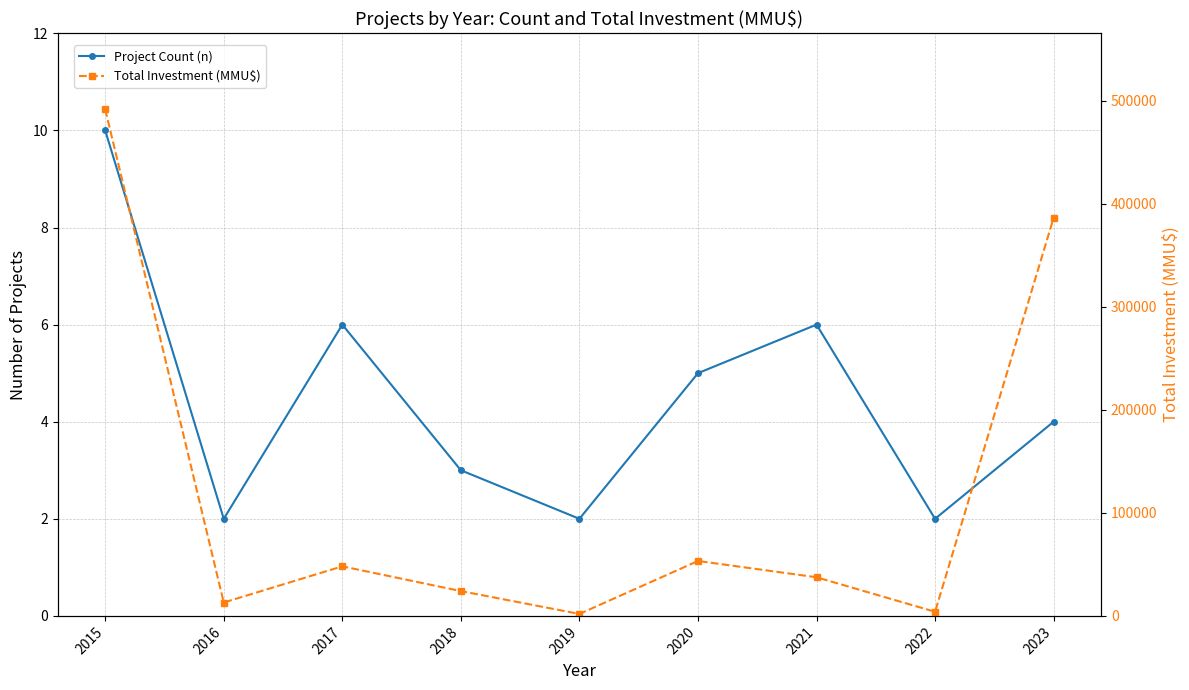

Count the Project Count (n) values in the range 2 to 6.

8